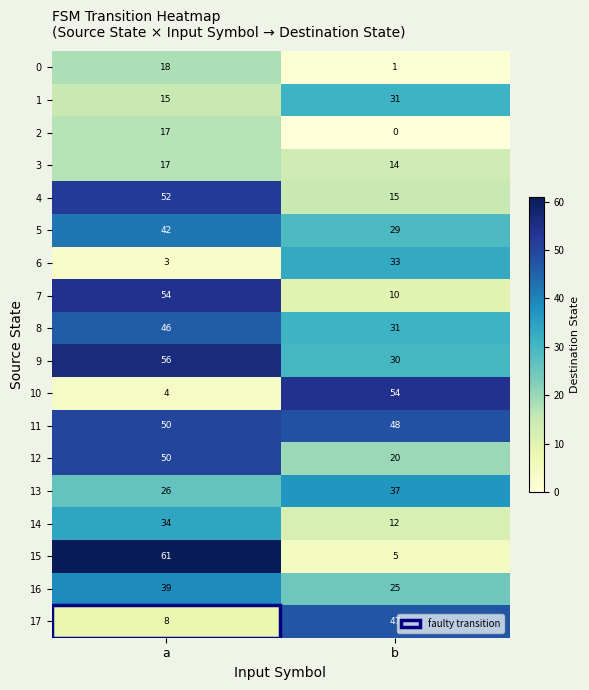

How many categories are shown in the chart?

2